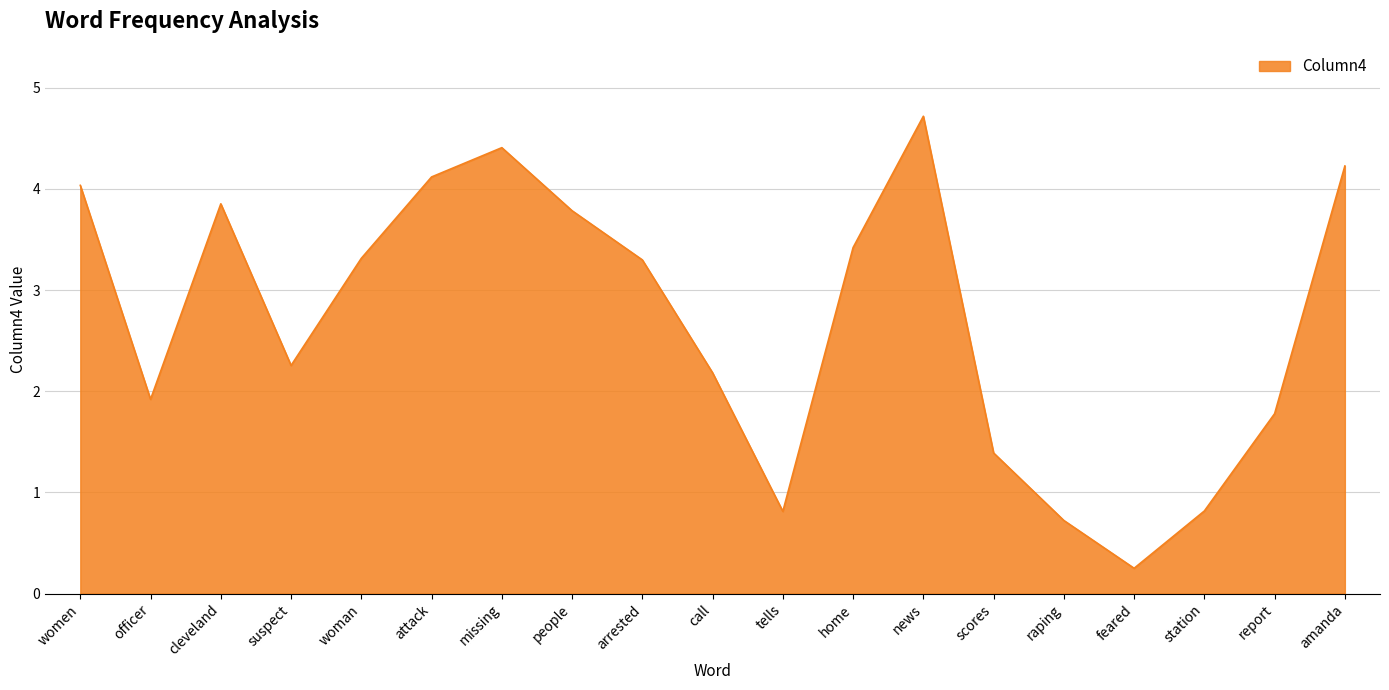

What is the change in value from home to news?

+1.3